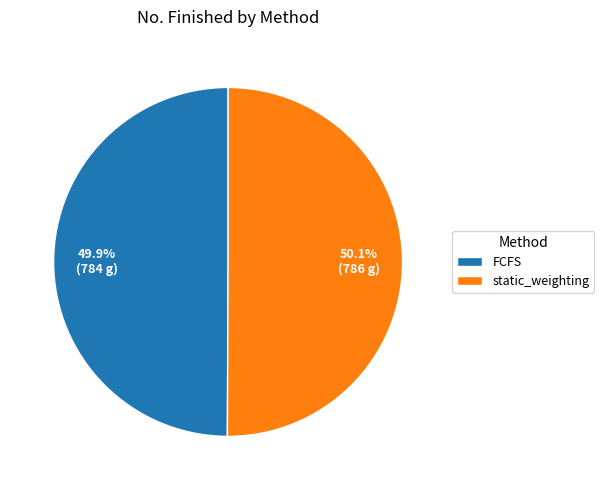

How many slices are in this pie chart?

2